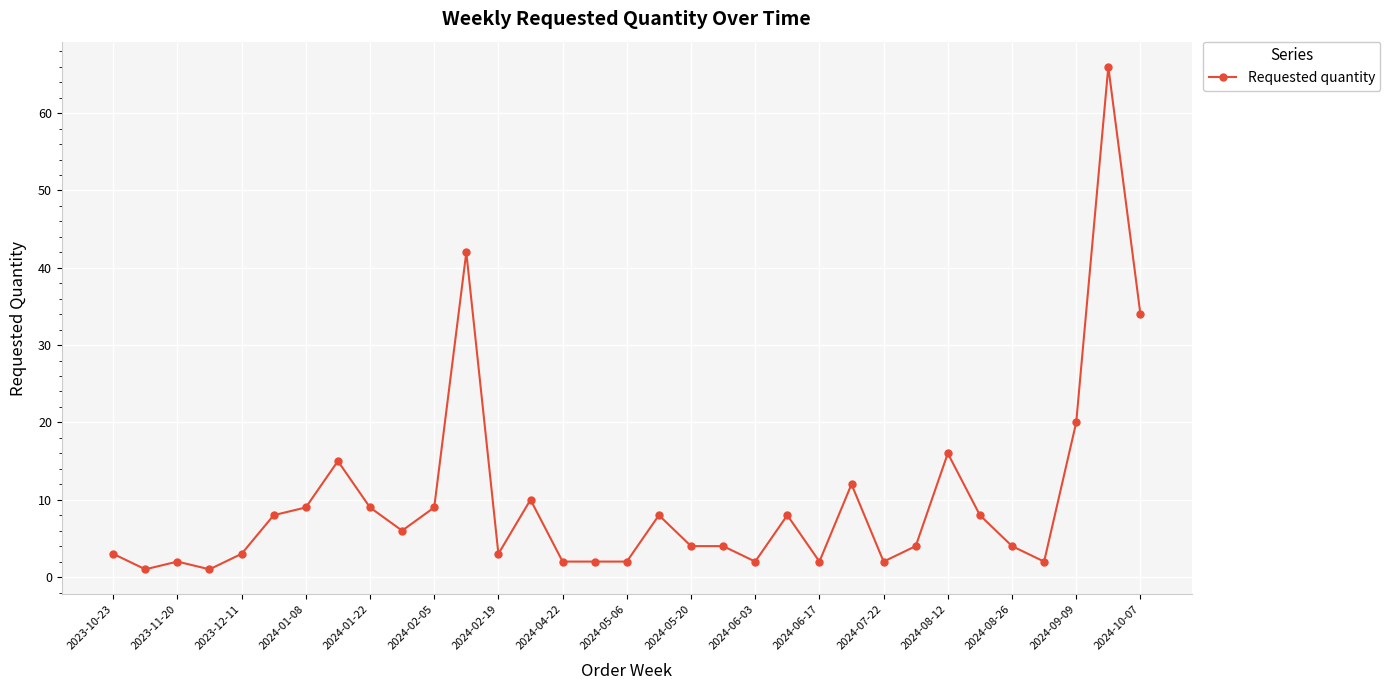

What is the value of the 11th point from the left?

9